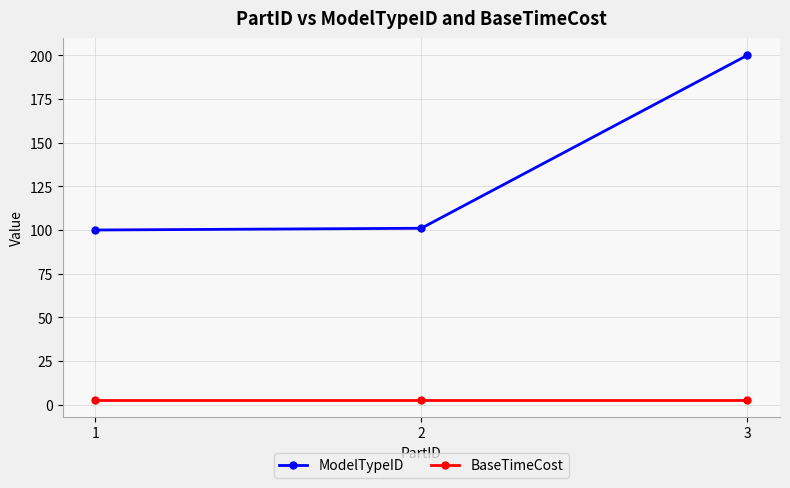

What is the sum of all BaseTimeCost values?

9